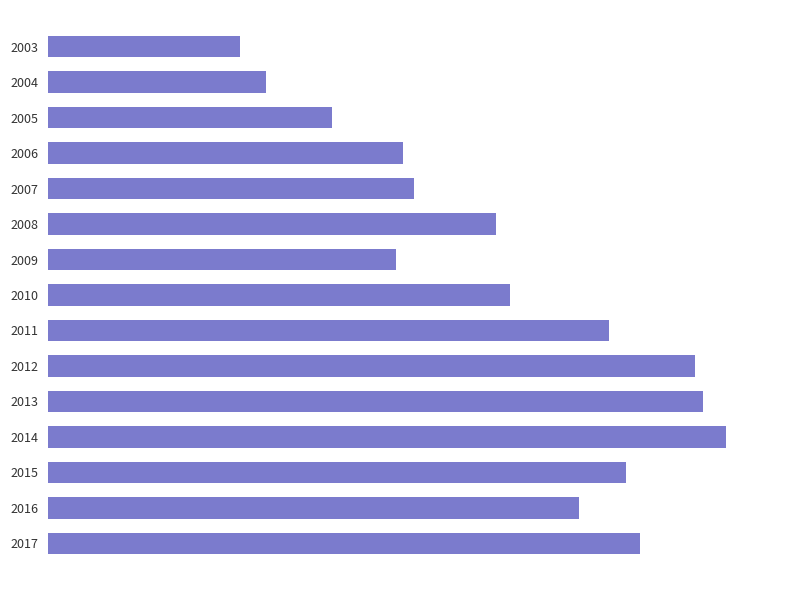

Are the bars horizontal?

Yes